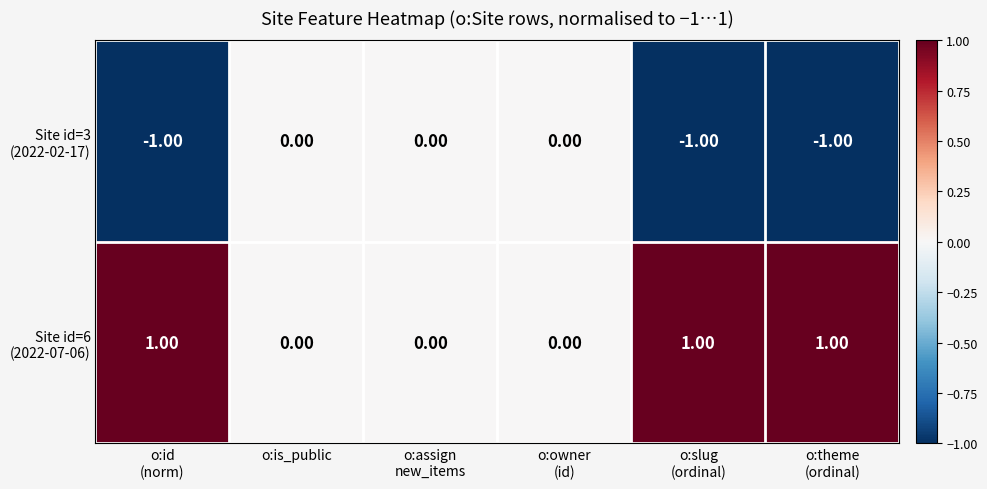

At how many categories does at least one series exceed 0?

3